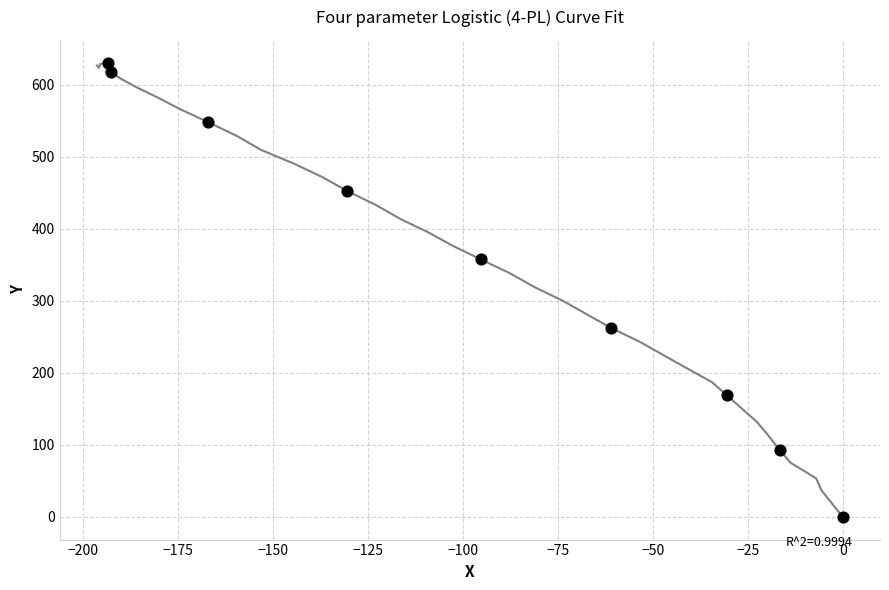

What Y value in the scatter plot is closest to 315?

357.5